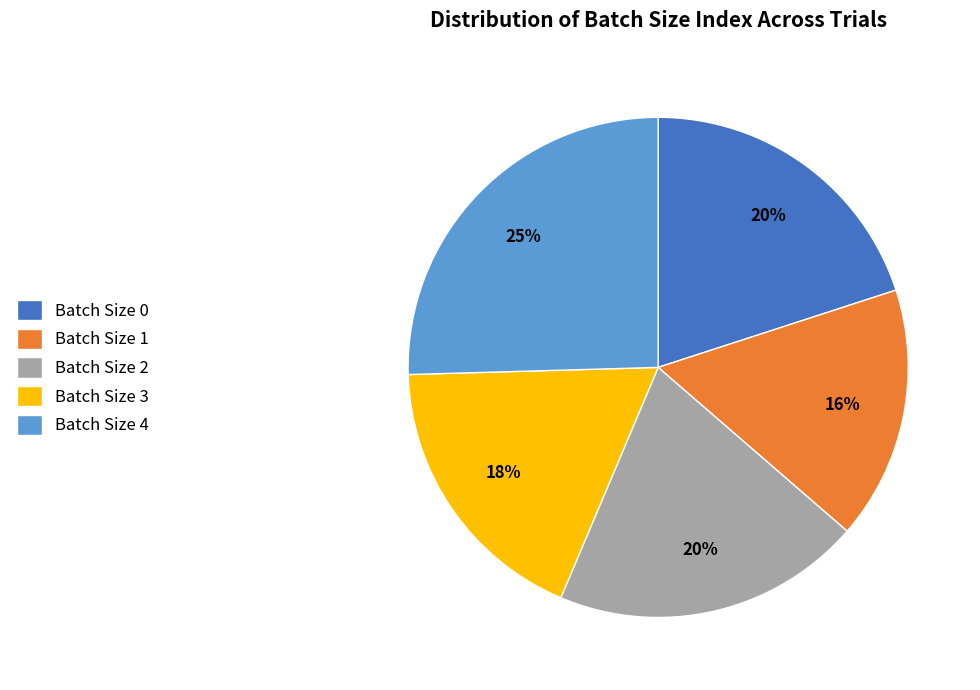

Do Batch Size 2 and Batch Size 3 together represent more than half of the pie?

No